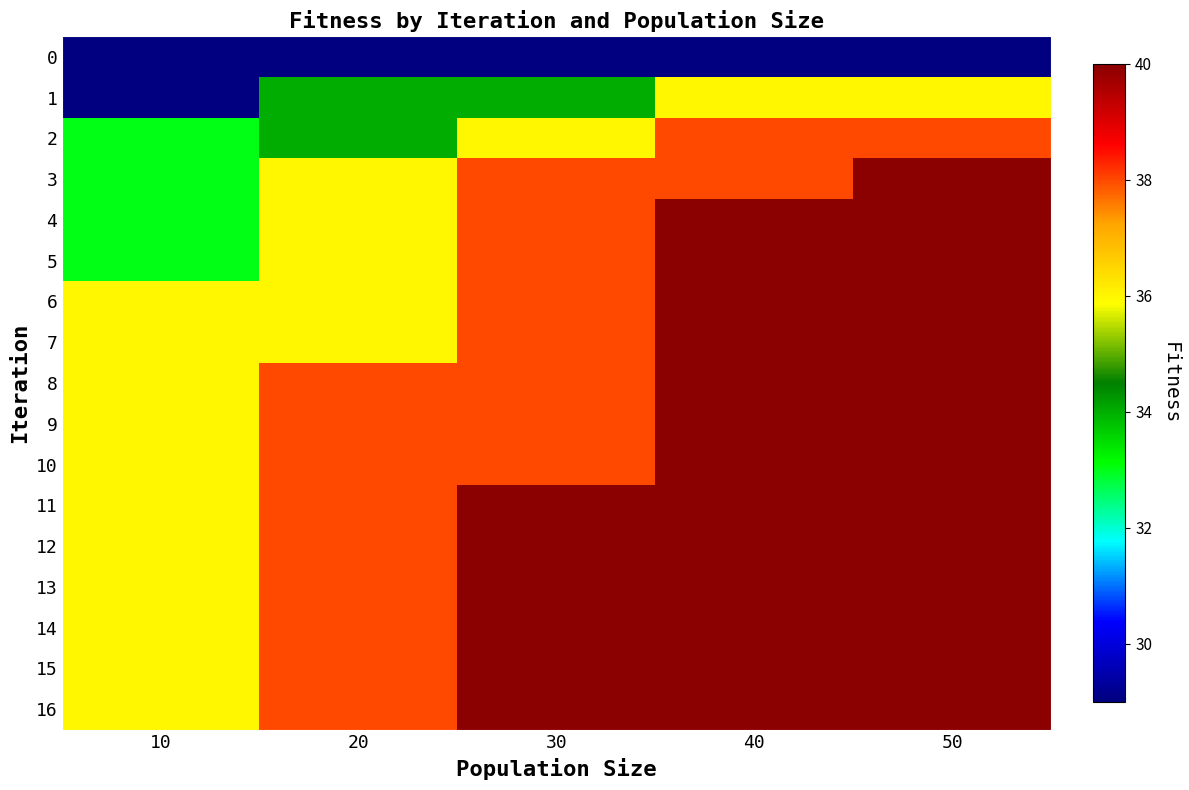

Reading left to right, what are all the values shown in this chart?

0: 10=29	20=29	30=29	40=29	50=29
1: 10=29	20=34	30=34	40=36	50=36
2: 10=33	20=34	30=36	40=38	50=38
3: 10=33	20=36	30=38	40=38	50=40
4: 10=33	20=36	30=38	40=40	50=40
5: 10=33	20=36	30=38	40=40	50=40
6: 10=36	20=36	30=38	40=40	50=40
7: 10=36	20=36	30=38	40=40	50=40
8: 10=36	20=38	30=38	40=40	50=40
9: 10=36	20=38	30=38	40=40	50=40
10: 10=36	20=38	30=38	40=40	50=40
11: 10=36	20=38	30=40	40=40	50=40
12: 10=36	20=38	30=40	40=40	50=40
13: 10=36	20=38	30=40	40=40	50=40
14: 10=36	20=38	30=40	40=40	50=40
15: 10=36	20=38	30=40	40=40	50=40
16: 10=36	20=38	30=40	40=40	50=40